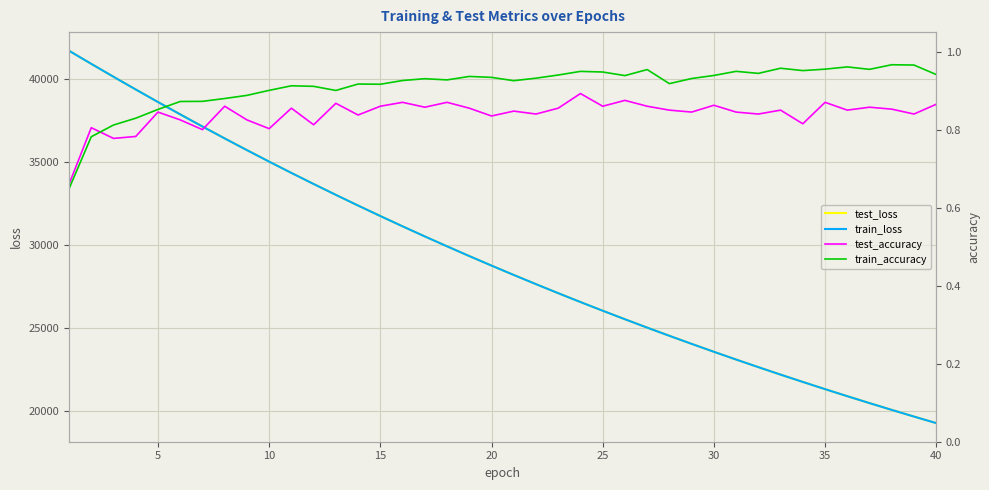

True or false: train_loss and train_accuracy cross at least once.

False